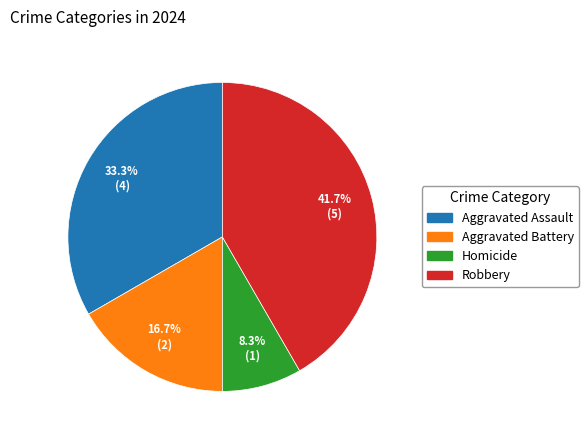

How many segments does this pie chart have?

4